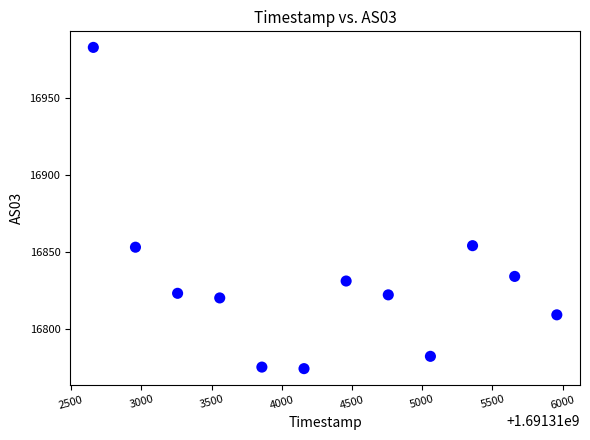

What is the range of Y values (max minus min)?

209